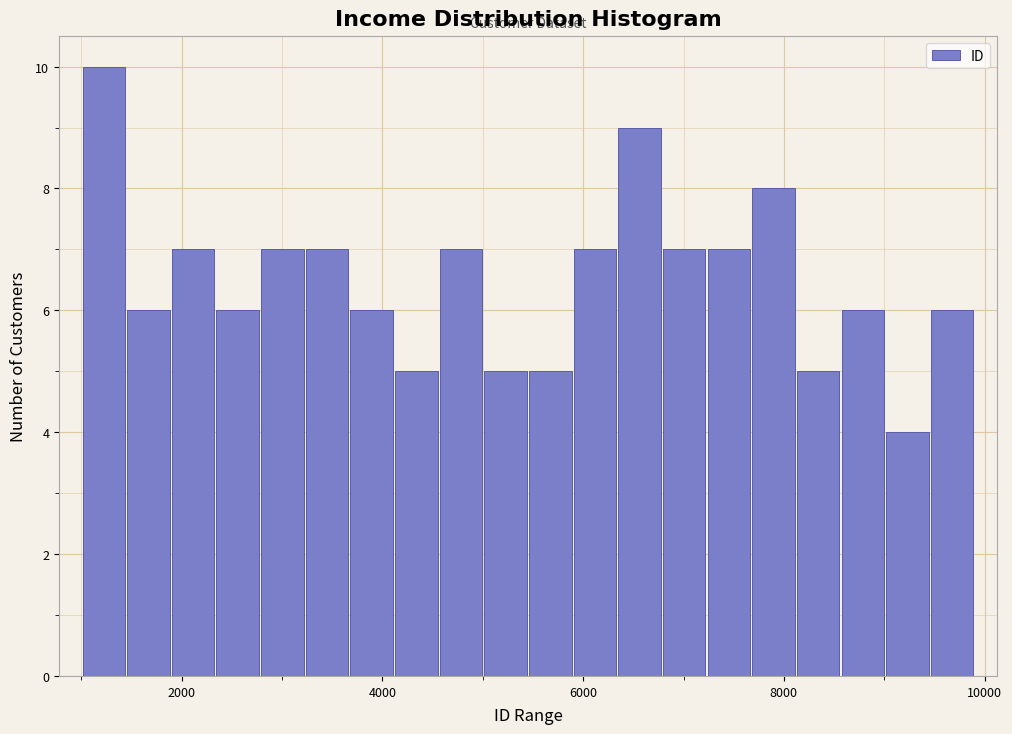

Around what value on the x-axis is the tallest bar? Give the approximate position of its centre, as read against the axis.

1200